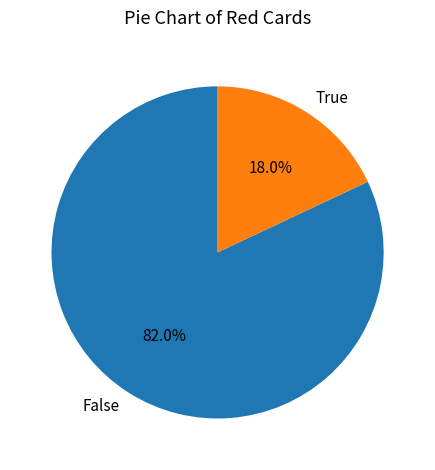

Approximately how many times larger is the value at False compared to True?

4.6